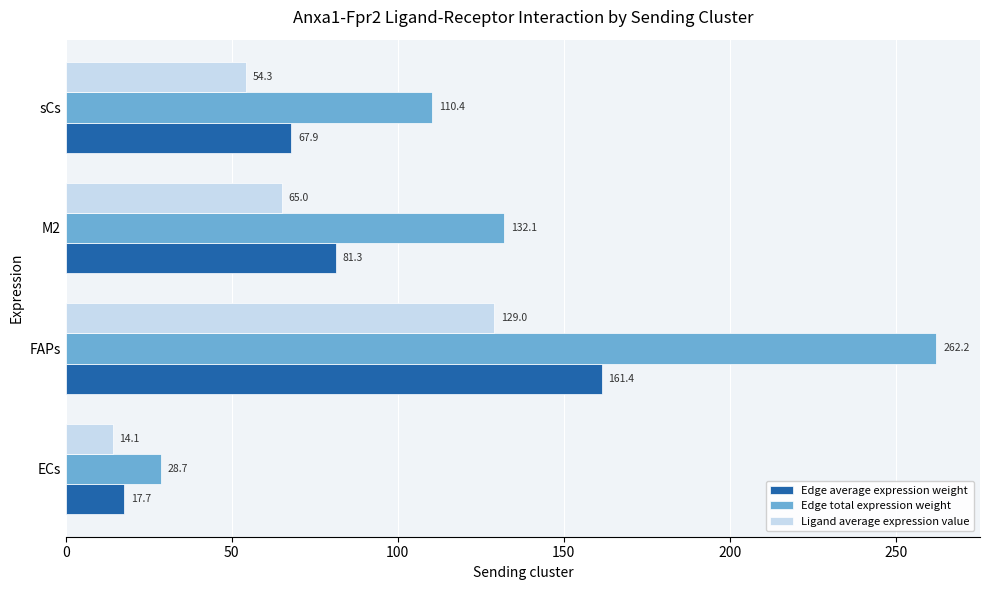

At which category is the sum across all series the highest?

FAPs